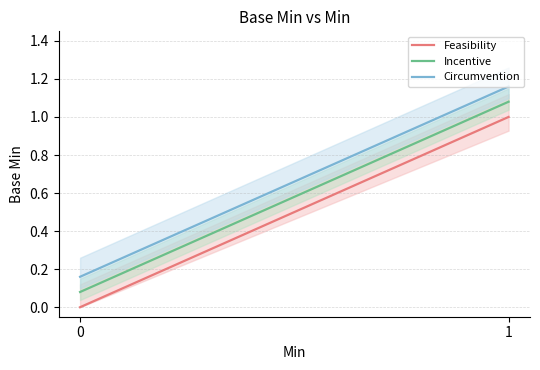

True or false: Feasibility and Incentive cross at least once.

False